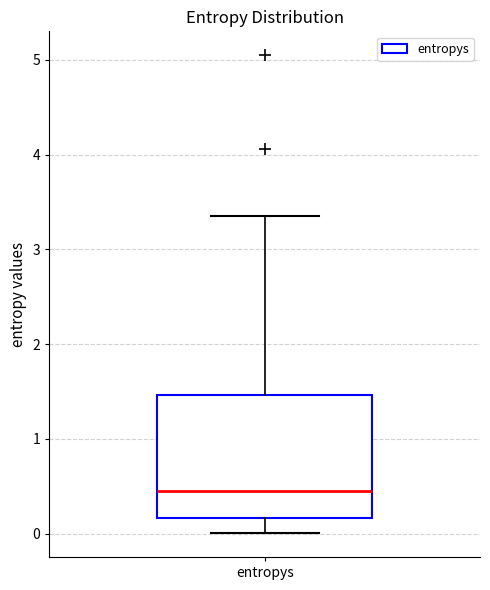

Transcribe this box plot: give where the median line is, the range the box spans, and where the two whiskers end, as read against the y-axis. The values are not printed on the chart, so give them approximately, as read against the axis.

median 0.4, box 0.2 to 1.5, whiskers 0.0 to 3.4